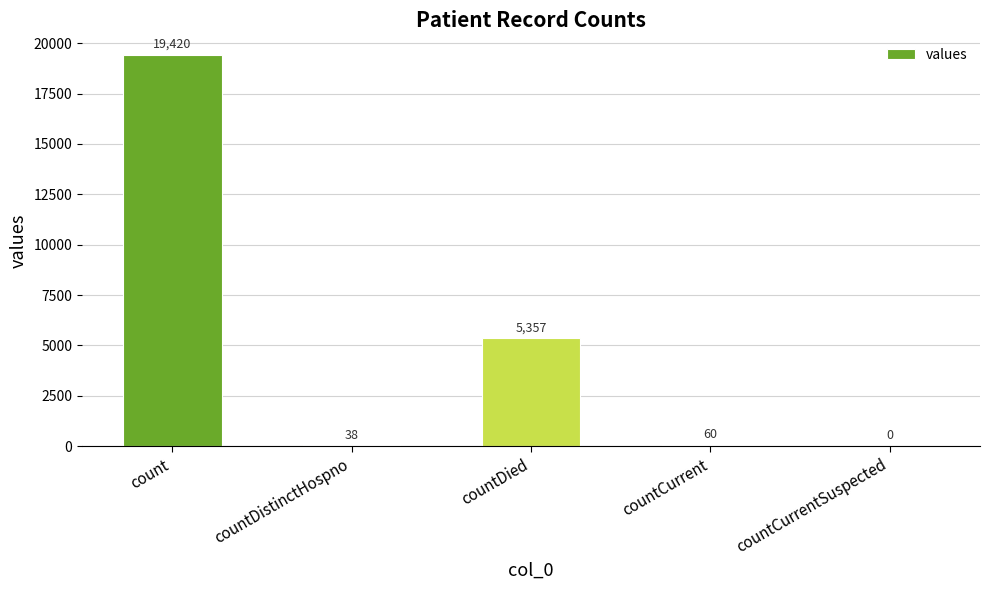

What is the maximum value shown in the chart?

19420